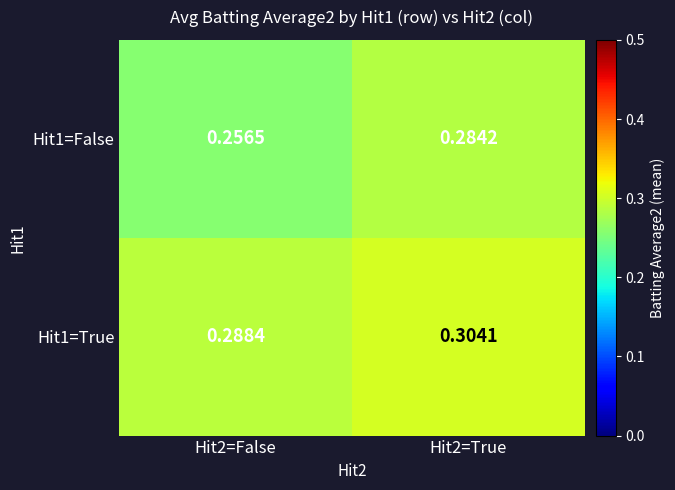

At how many categories does at least one series exceed 0?

2